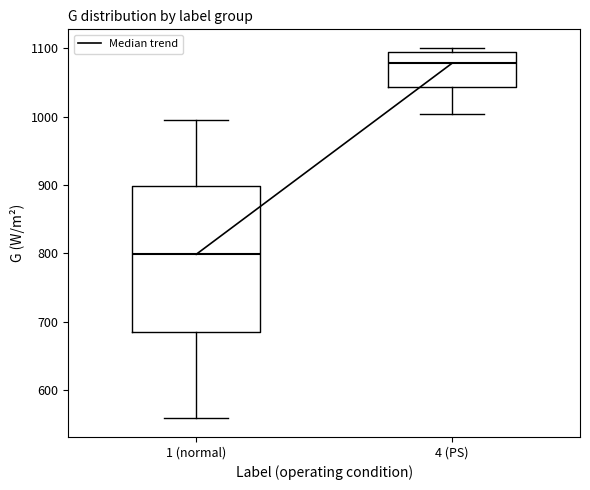

Reading left to right, read every box against the y-axis: the position of its median line, the range the box covers, and the ends of its whiskers. The values are not printed on the chart, so give them approximately, as read against the axis.

1 (normal): median 800, box 680 to 900, whiskers 560 to 1000
4 (PS): median 1080, box 1040 to 1100, whiskers 1000 to 1100 (just above the box's upper edge)